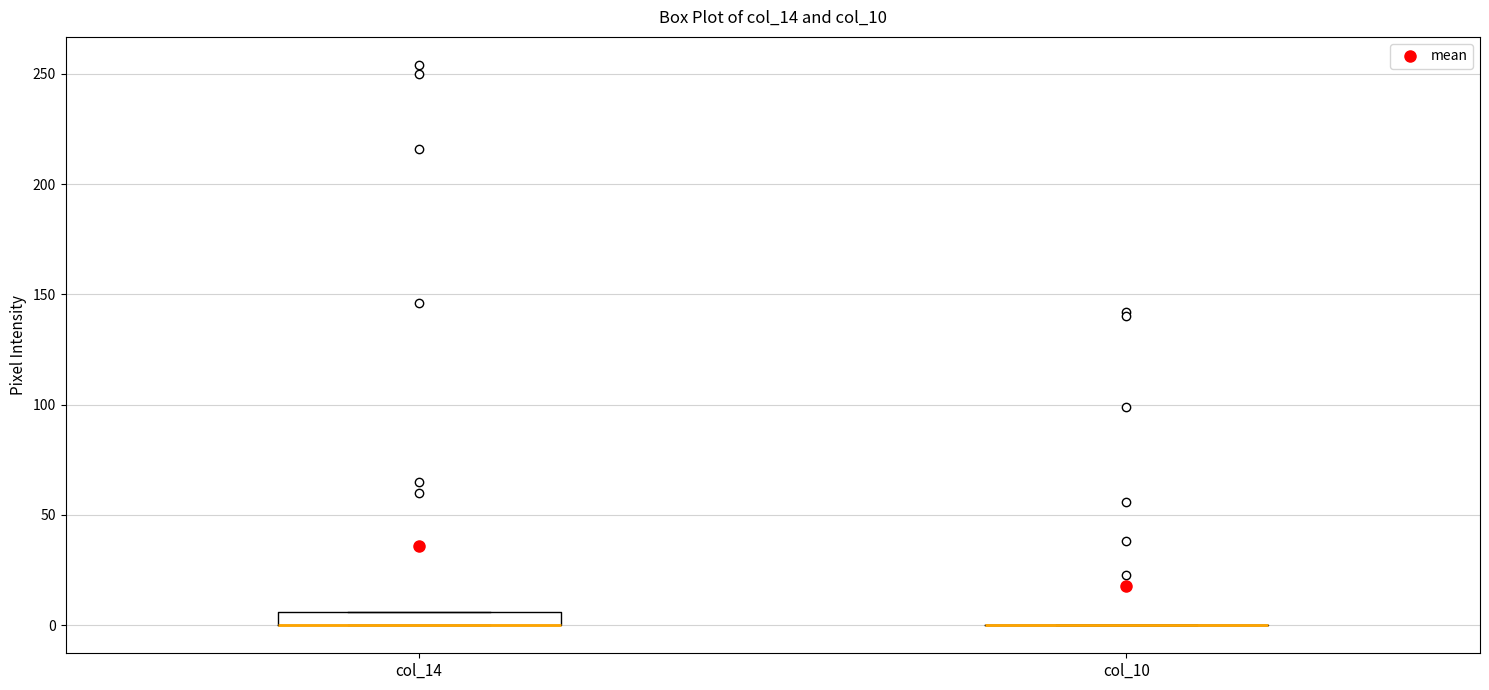

Comparing the boxes themselves (not the whiskers), which one is the tallest?

col_14